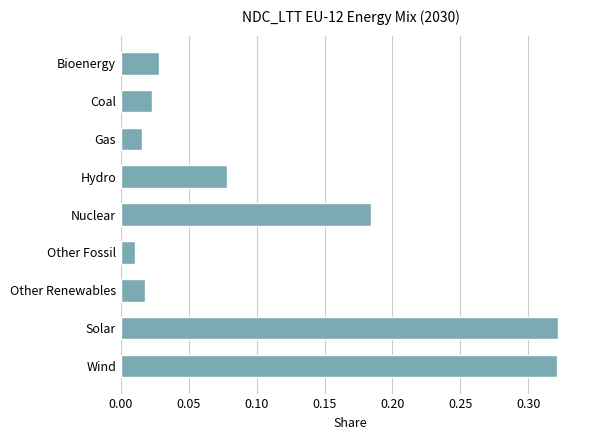

How many bars are there in total?

9